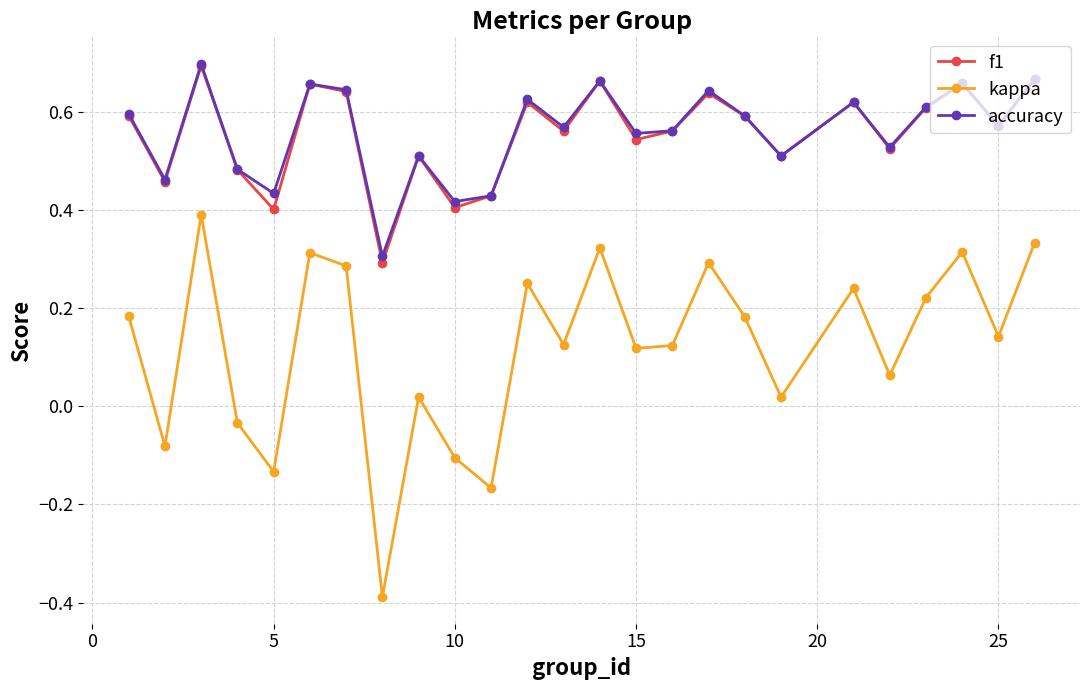

Count the f1 values in the range 0 to 1.

25